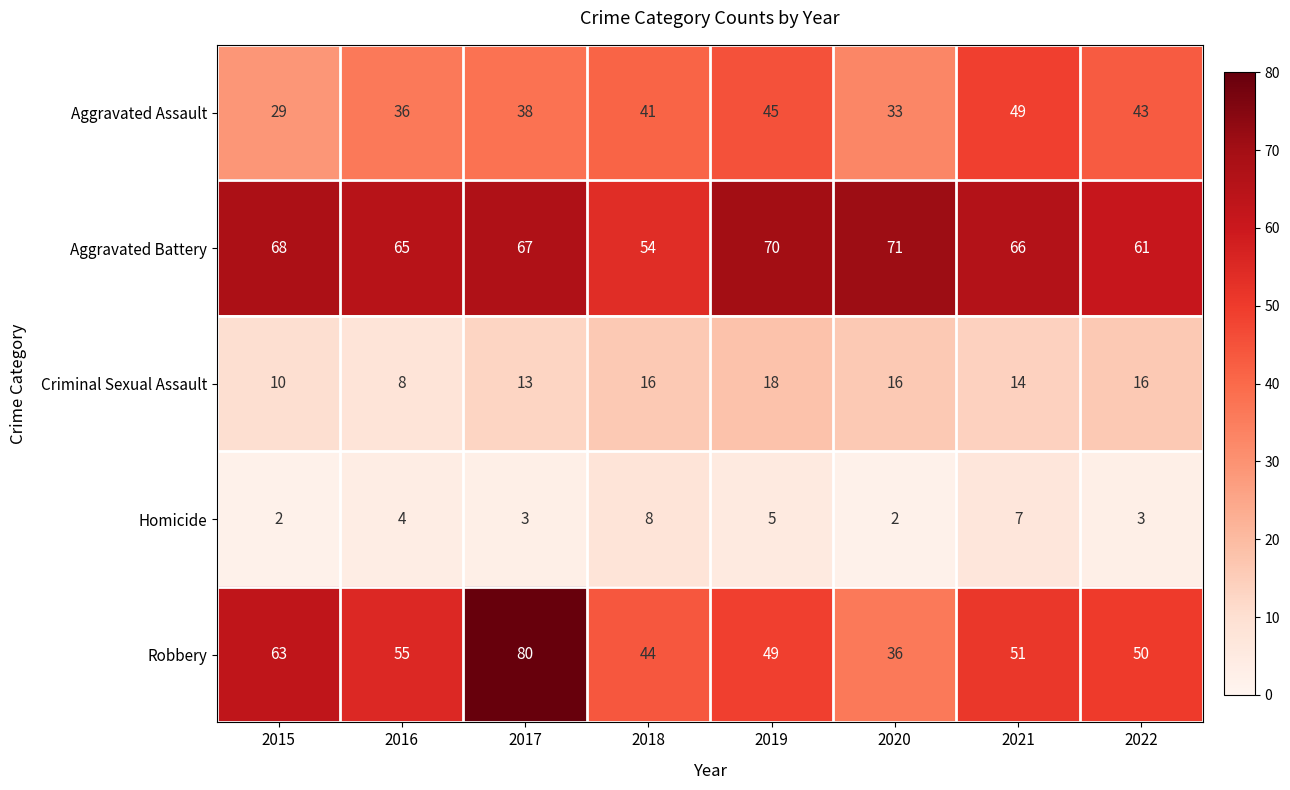

Is it true that Criminal Sexual Assault equals 3 at 2016?

False